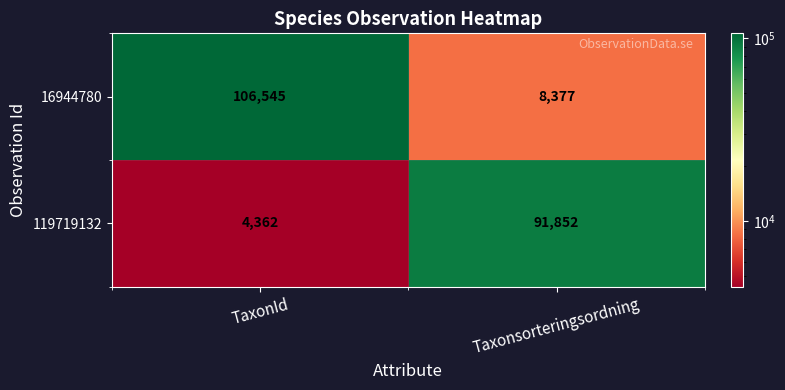

At which label does 119719132 reach its minimum?

TaxonId